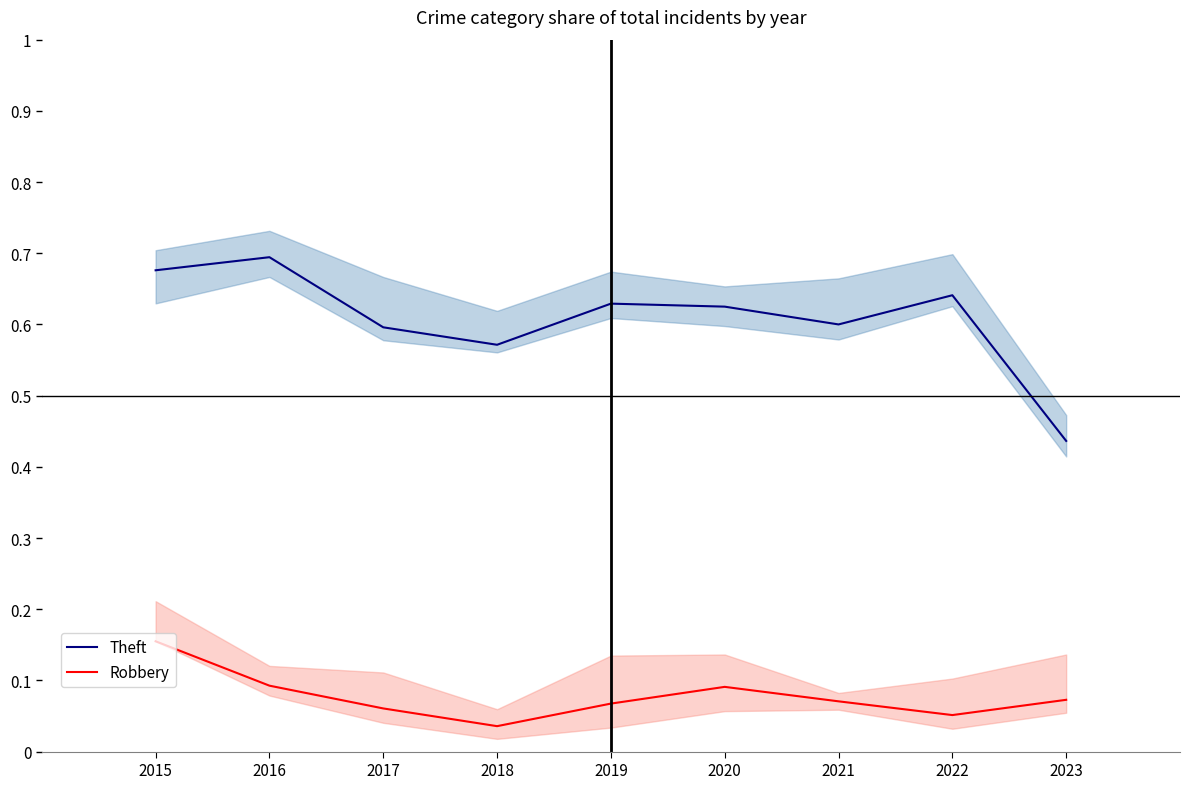

At which category does the chart reach its minimum across all series?

2018